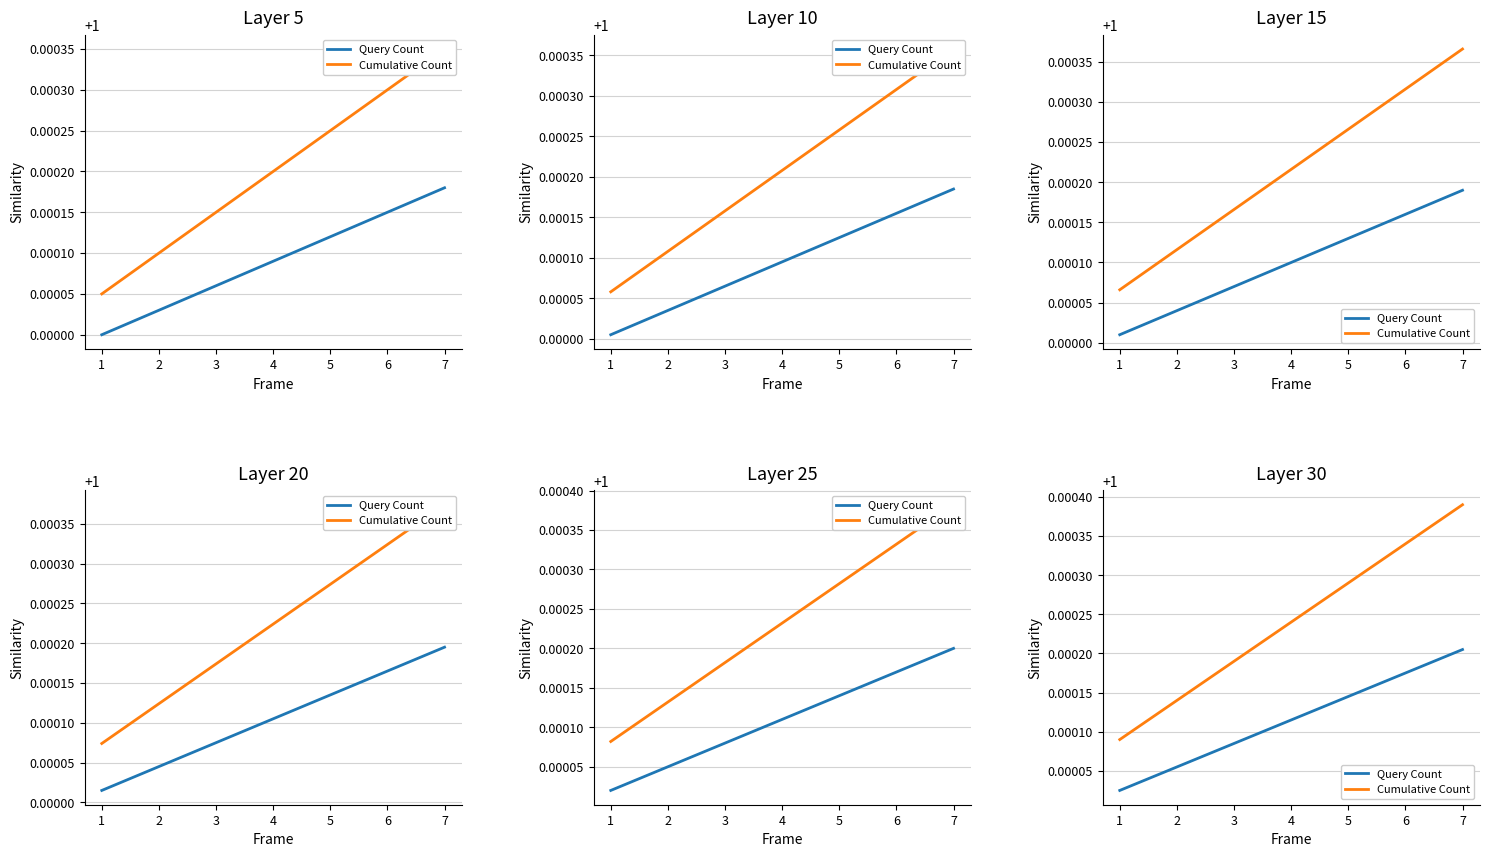

Reading left to right, what are all the values shown in this chart?

Query Count: 1=1.0	2=1.0	3=1.0	4=1.0	5=1.0	6=1.0	7=1.0
Cumulative Count: 1=1.0	2=1.0	3=1.0	4=1.0	5=1.0	6=1.0	7=1.0